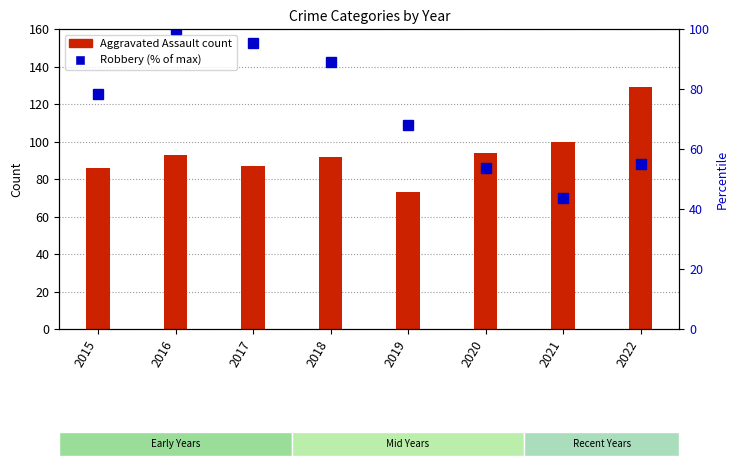

At which label does Robbery reach its minimum?

2021